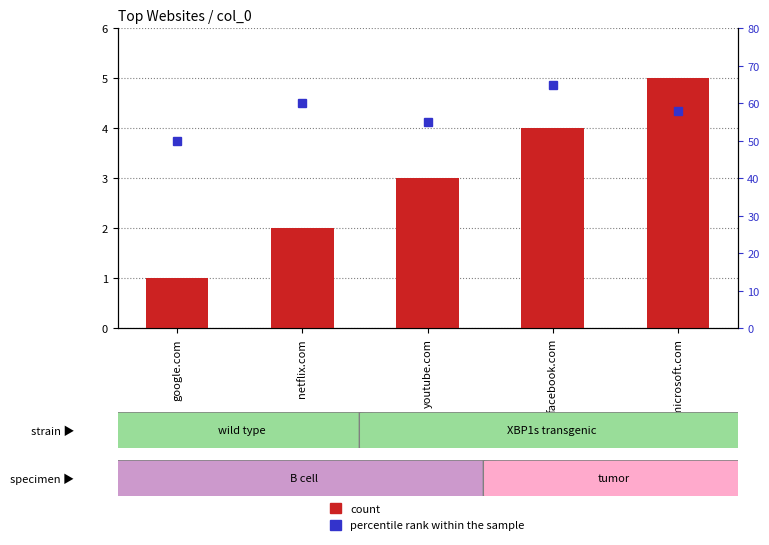

True or false: count has a value of 4 at facebook.com.

True